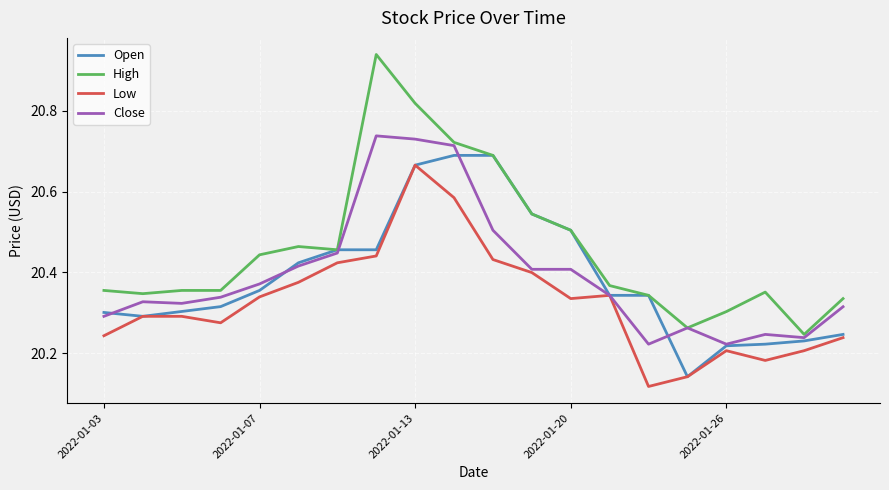

Which series has the largest total across all categories?

High